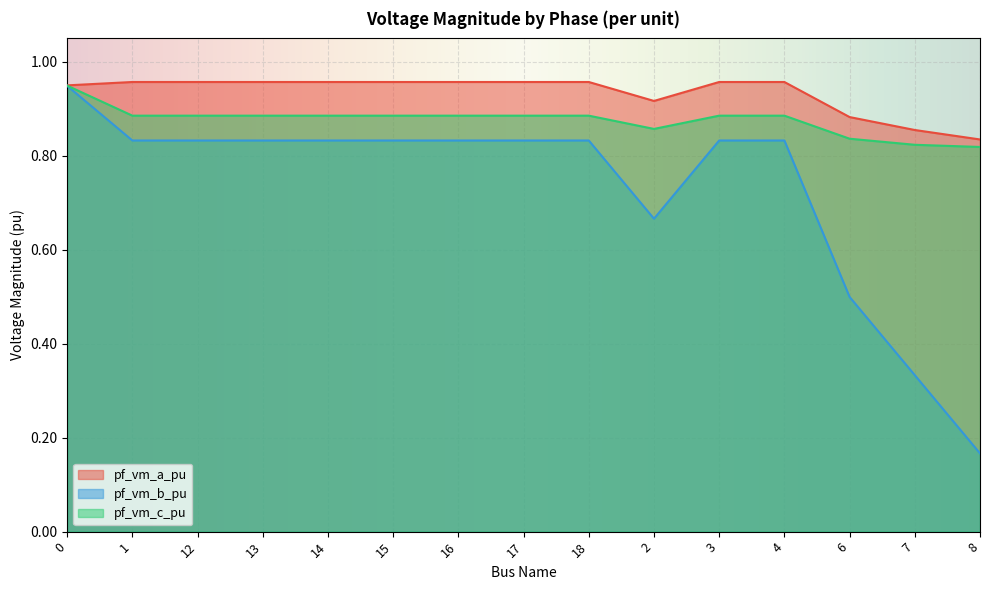

What are all the series names shown in the legend?

pf_vm_a_pu, pf_vm_b_pu, pf_vm_c_pu